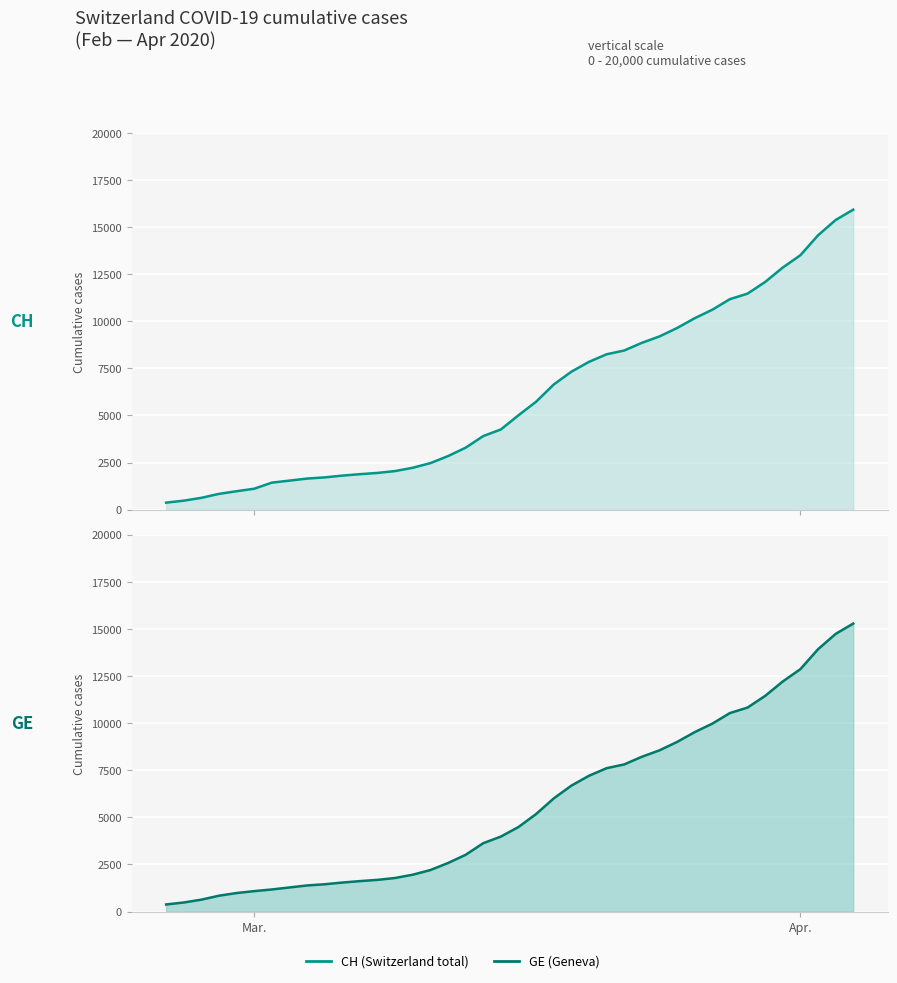

What is the difference between the maximum and minimum values in the GE series?

14909